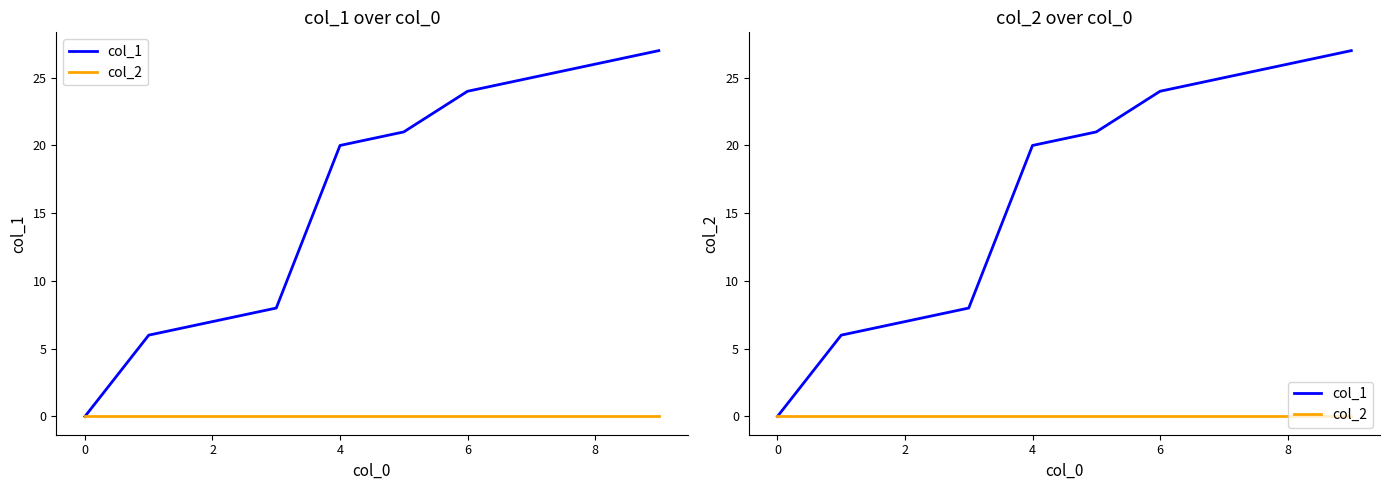

Does the chart have visible grid lines?

No